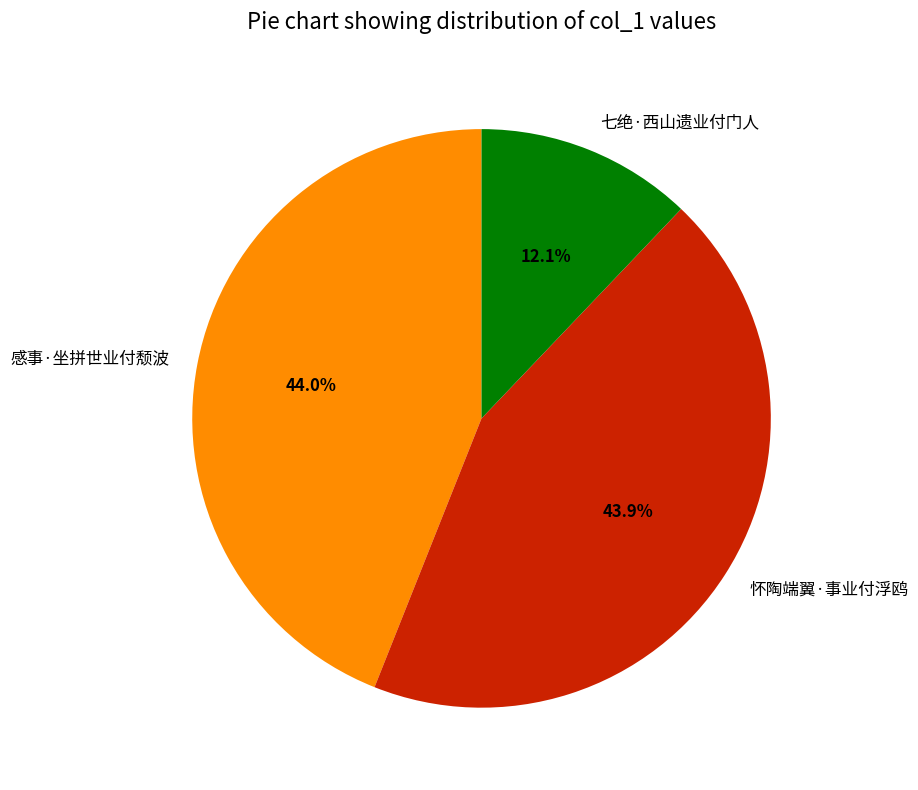

To the nearest percent, what is the difference between the 怀陶端翼·事业付浮鸥 and 七绝·西山遗业付门人 slice percentages?

32%